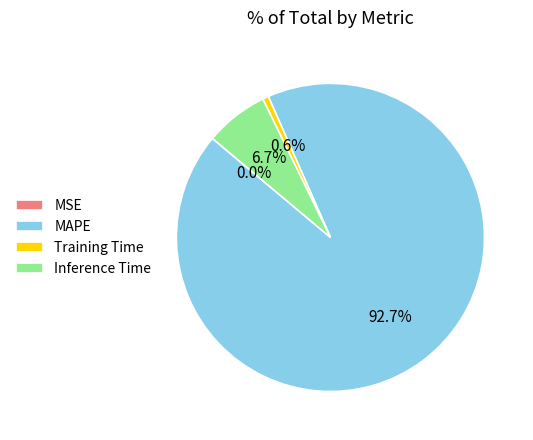

Does Training Time represent more than half of the total?

No